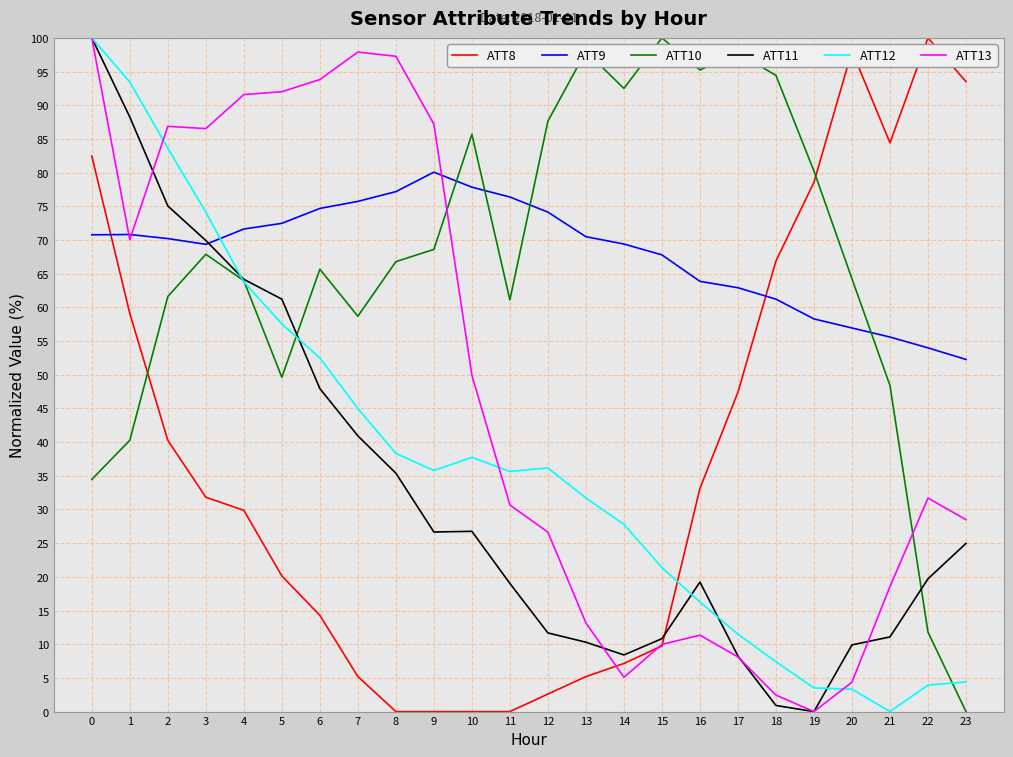

The ATT11 series shows 19.2 at 16. True or false?

True